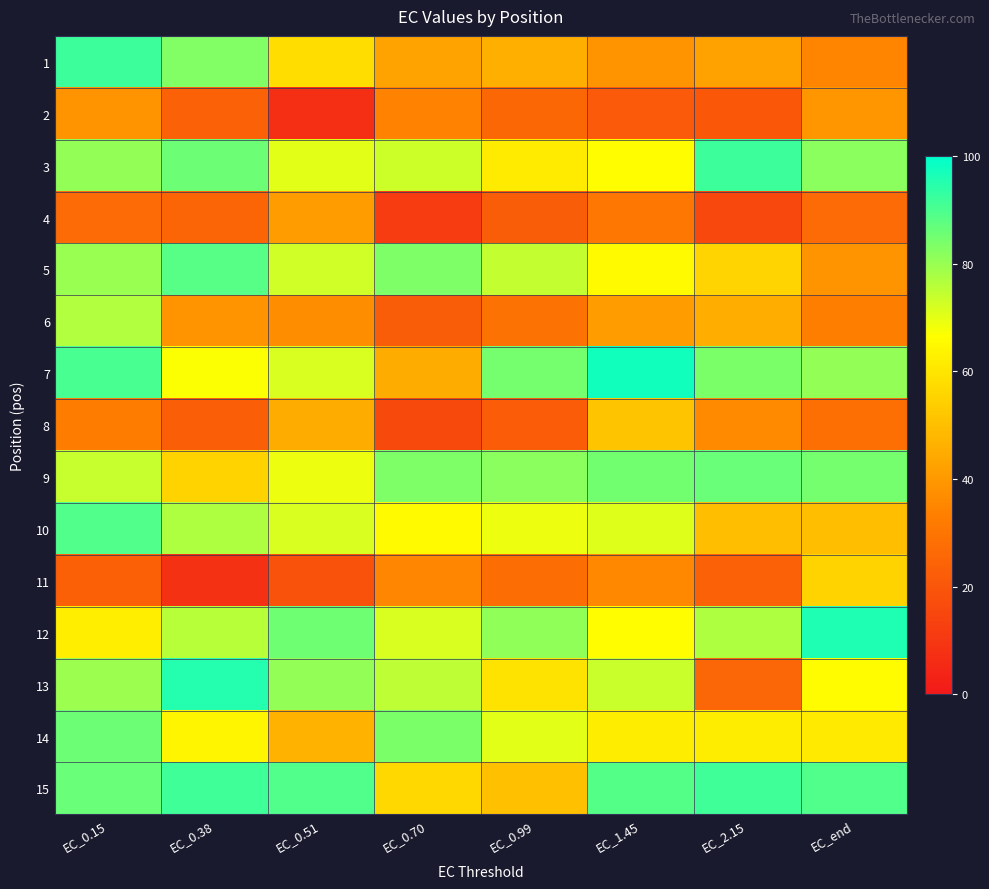

At which category is the sum across all series the highest?

EC_0.15